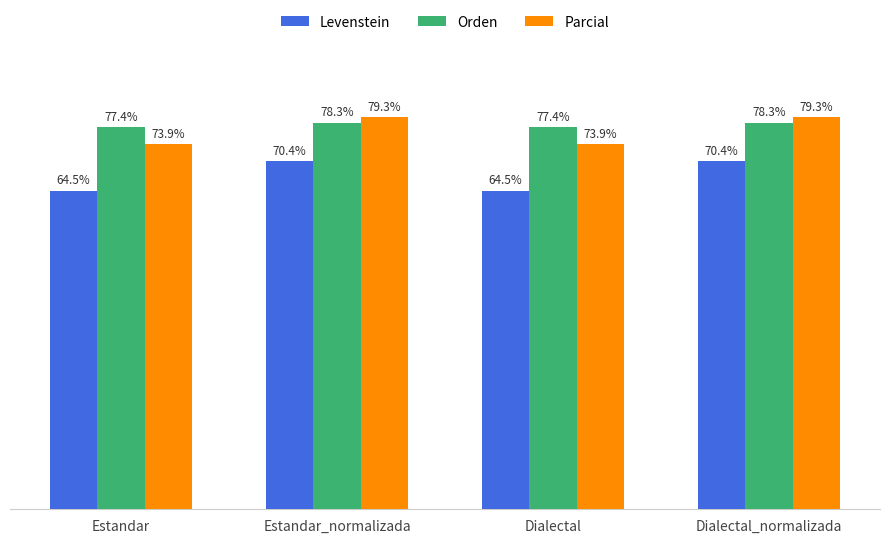

List the series in order of their peak value, highest first.

Parcial, Orden, Levenstein